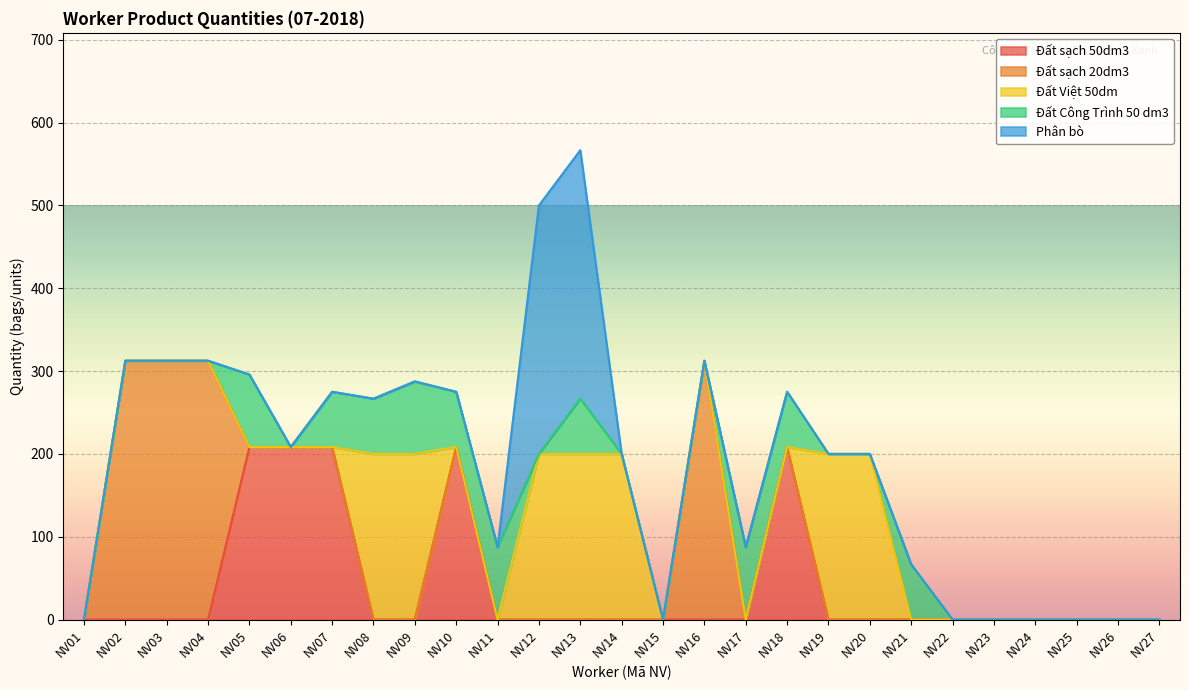

What is the difference between the maximum and minimum values in the Đất Việt 50dm series?

200.0